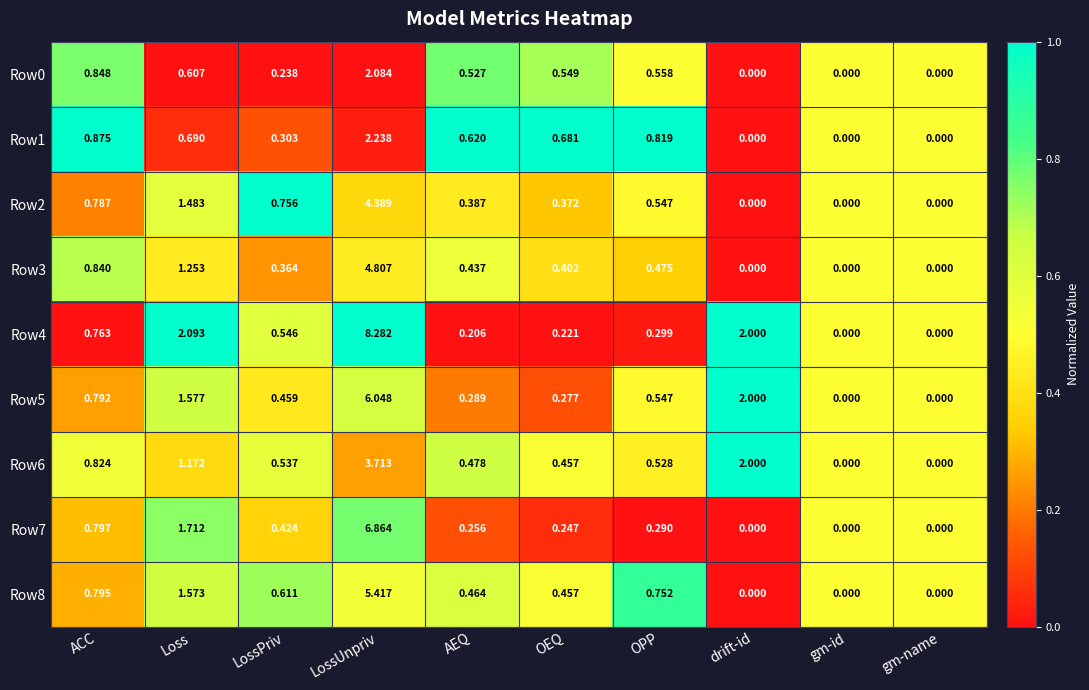

Which series has the largest range (max minus min)?

Row4